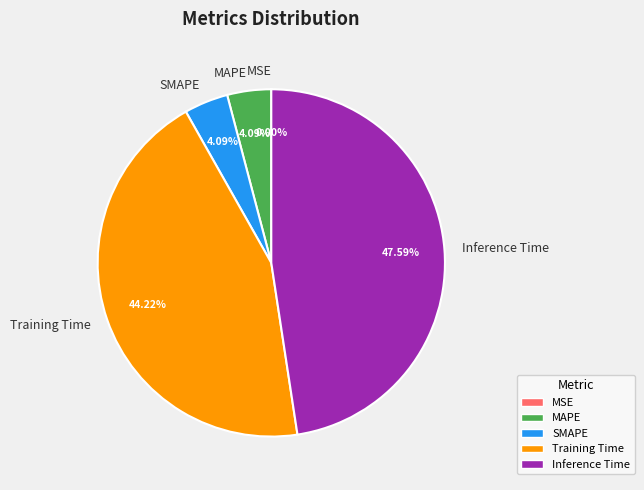

Which slice is the largest?

Inference Time